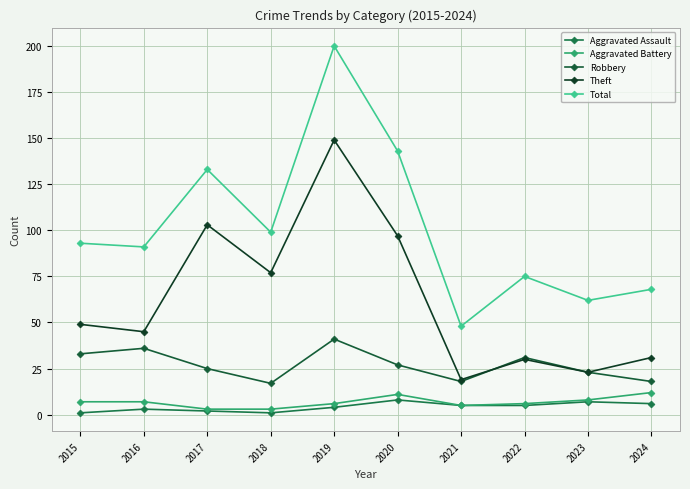

What is the difference between the second highest and second lowest values in the Total series?

81